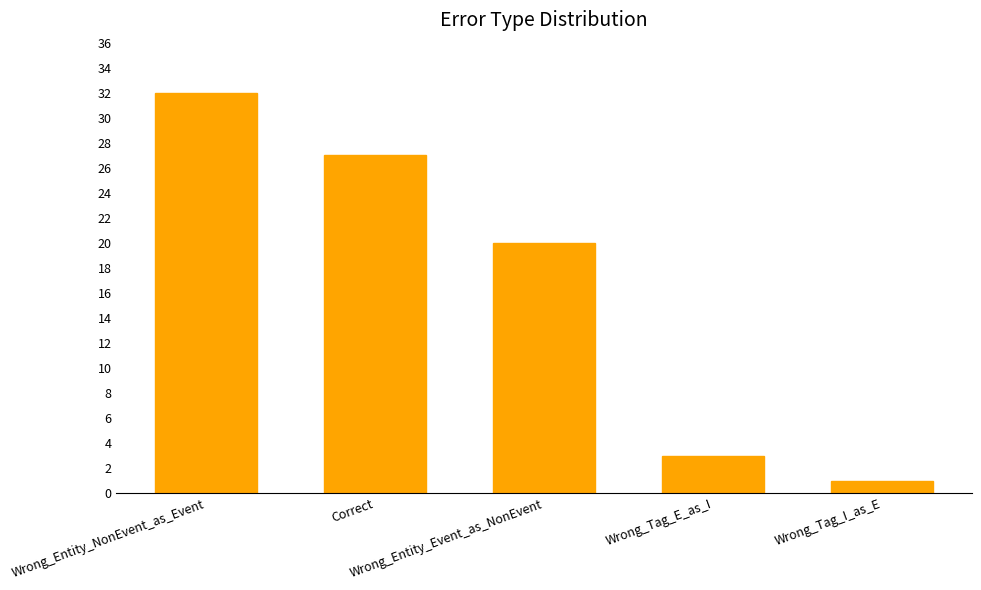

What is the label of the 3rd bar from the left?

Wrong_Entity_Event_as_NonEvent